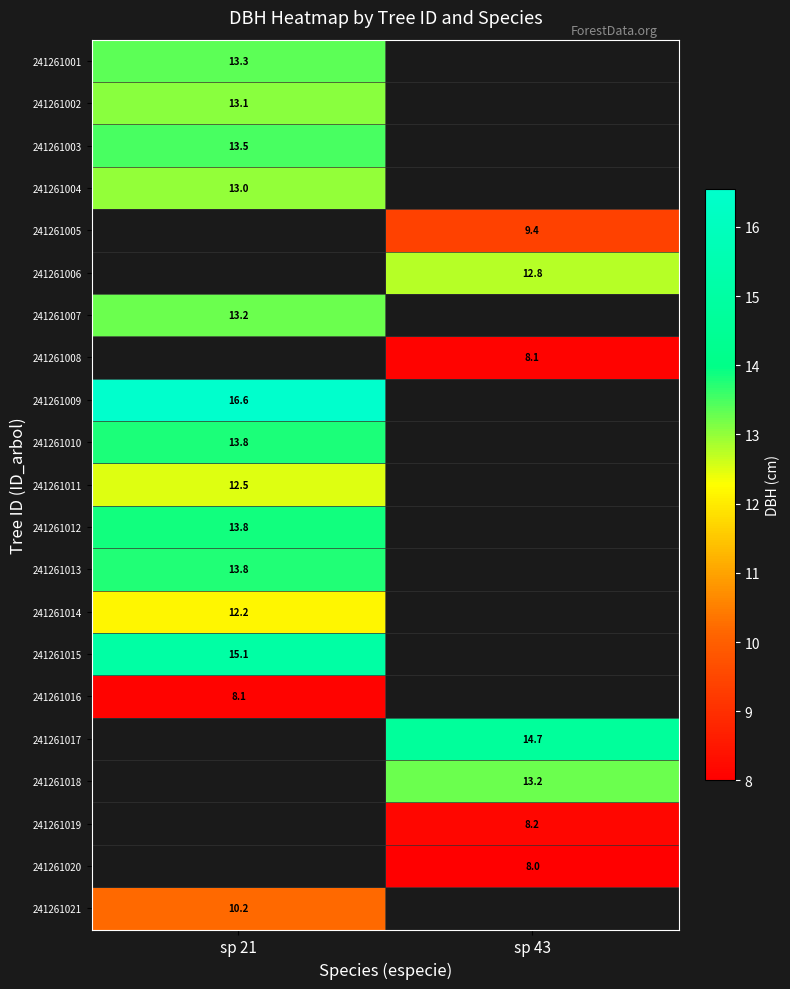

At how many categories does at least one series exceed 9?

2